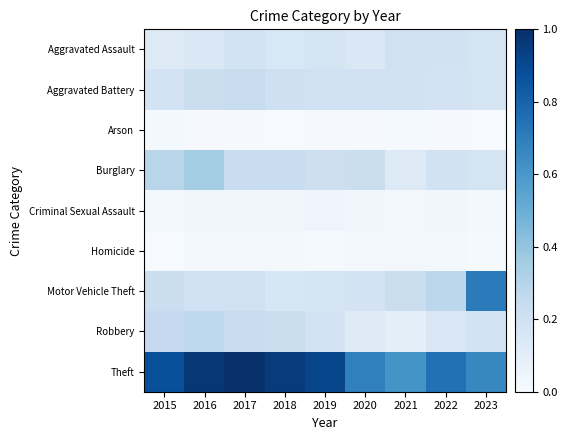

Which series has the widest spread of values?

Motor Vehicle Theft